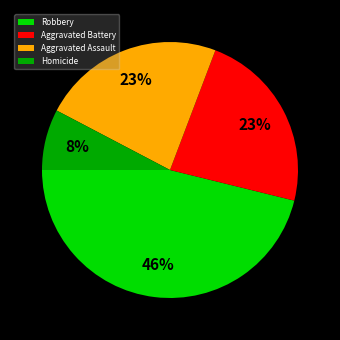

Between Homicide and Aggravated Assault, which is larger?

Aggravated Assault